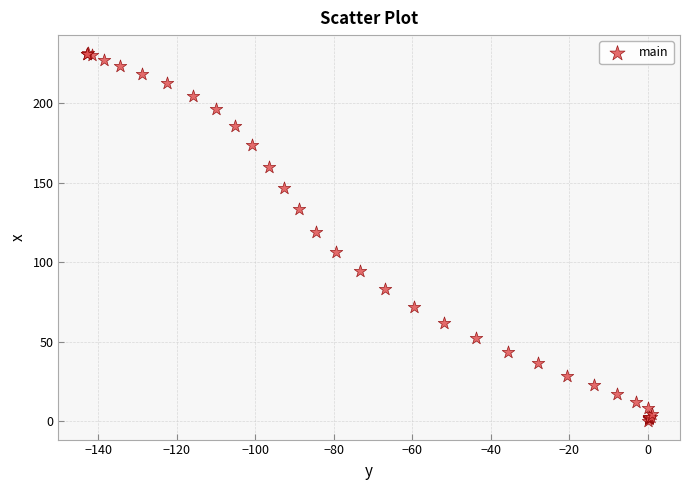

What Y value in the scatter plot is closest to 115?

119.3